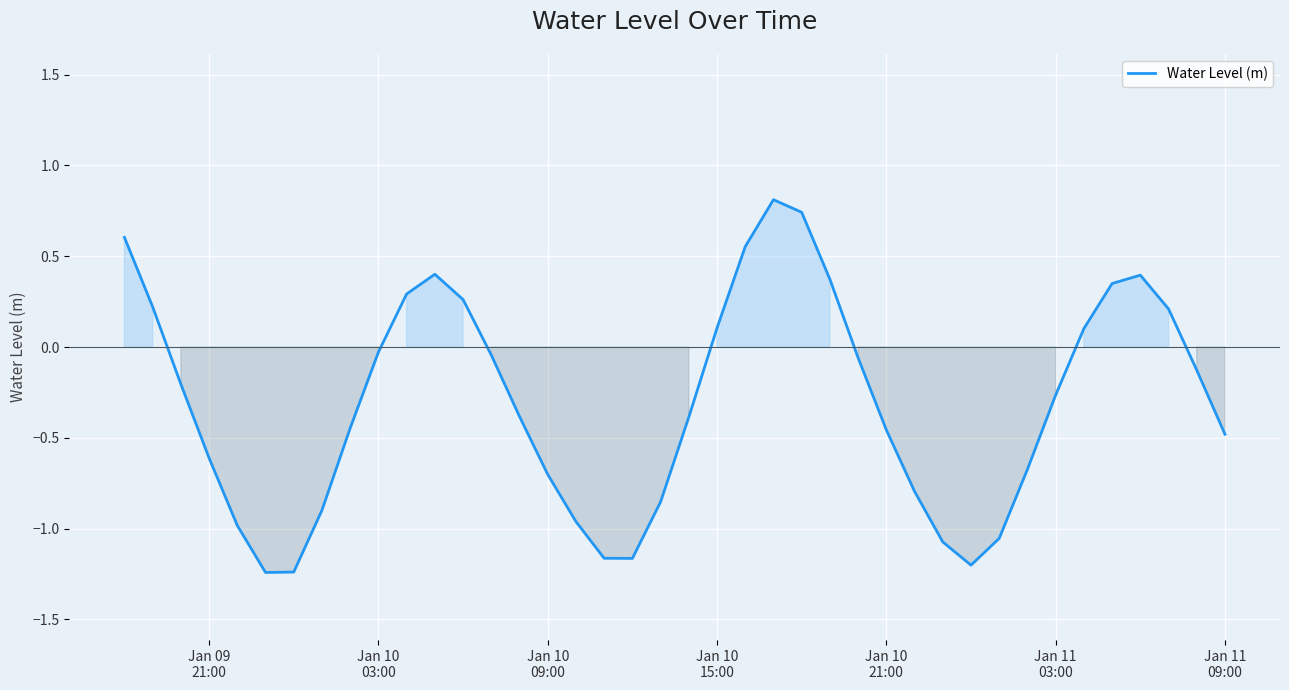

What is the sum of all values?

-12.1